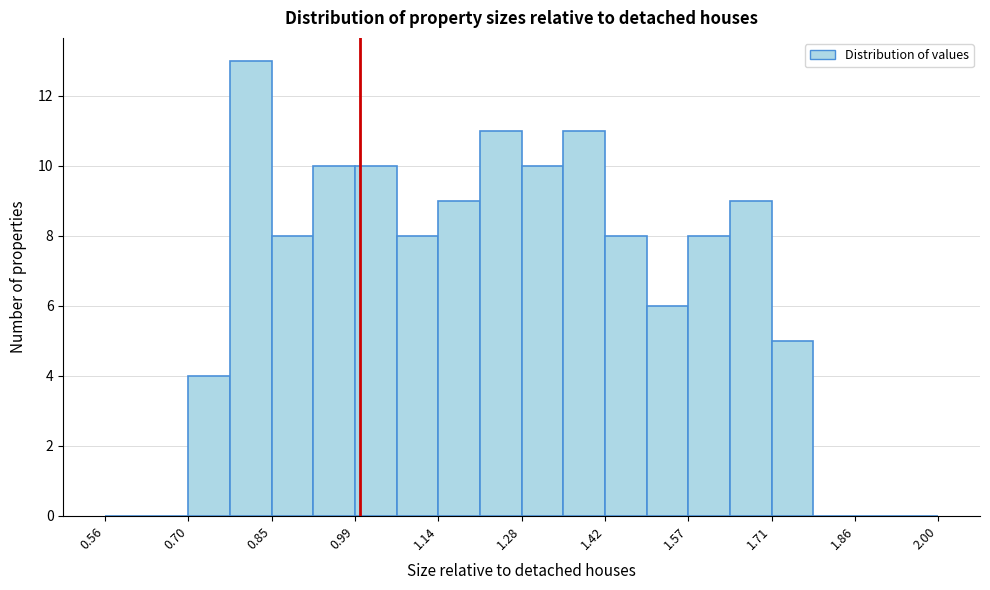

Around what value on the x-axis is the tallest bar? Give the approximate position of its centre, as read against the axis.

0.82